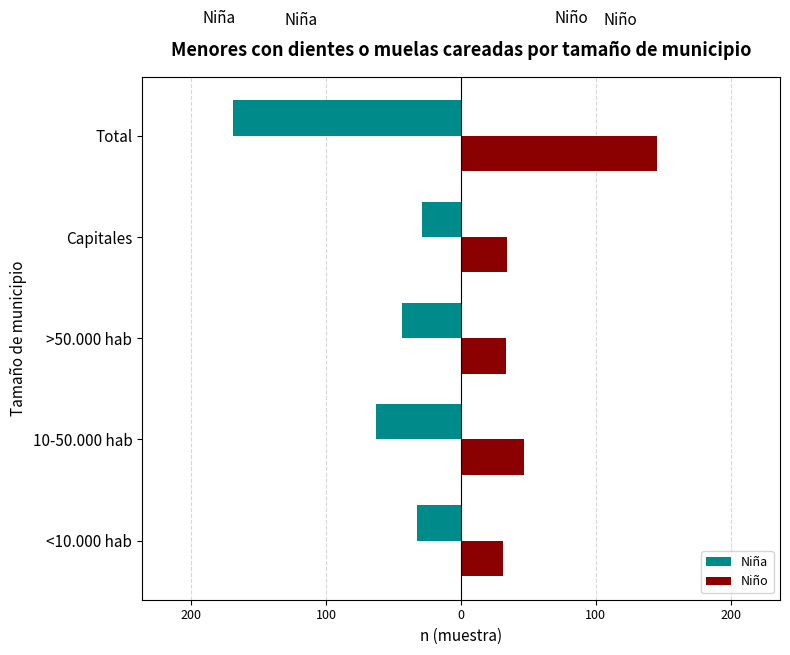

Reading left to right, transcribe all the data shown in this chart.

Niña: -33	-63	-44	-29	-169
Niño: 31	47	33	34	145